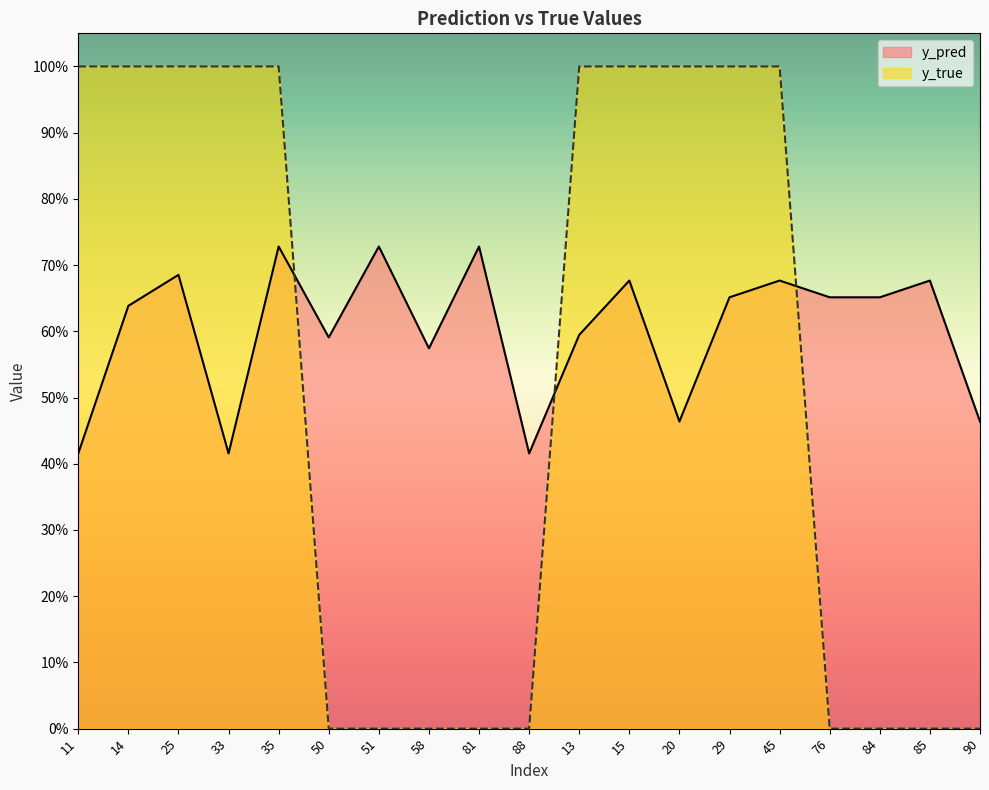

What is the label of the 3rd point from the right?

84